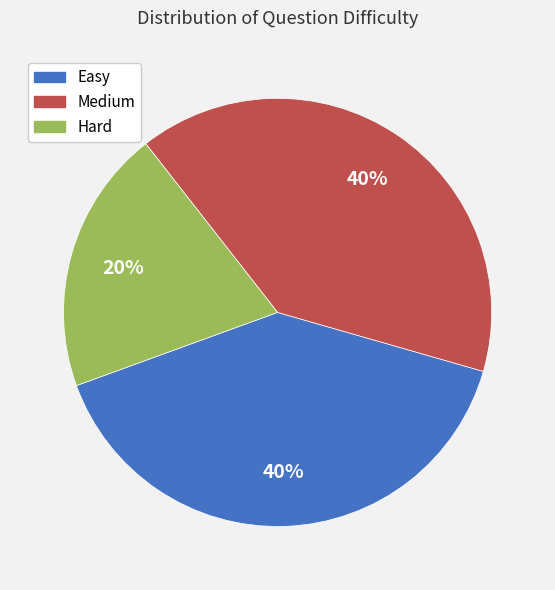

Combined, do Hard and Medium account for over 50%?

Yes